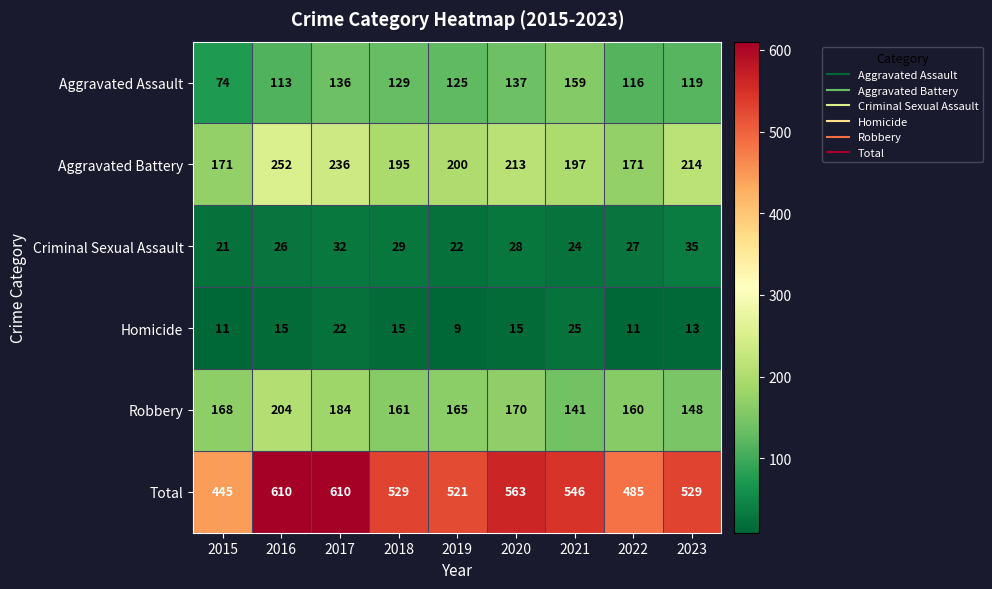

Is it true that Homicide equals 9 at 2018?

False